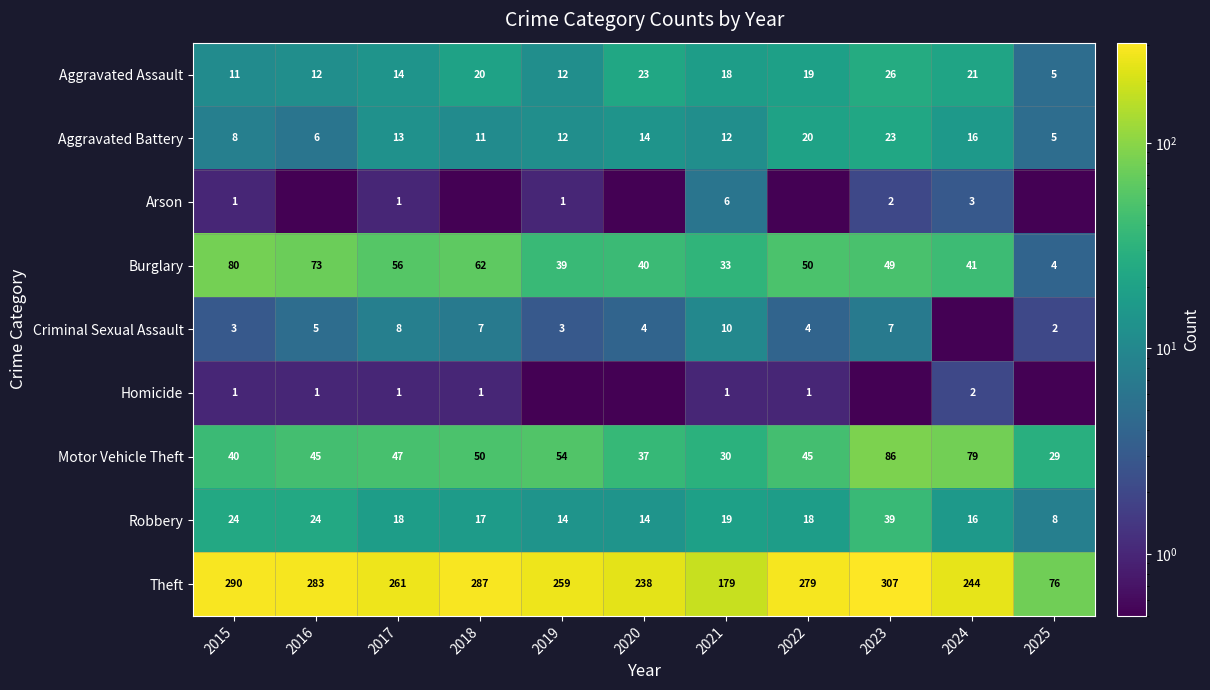

The Criminal Sexual Assault series shows 2.0 at 2025. True or false?

True